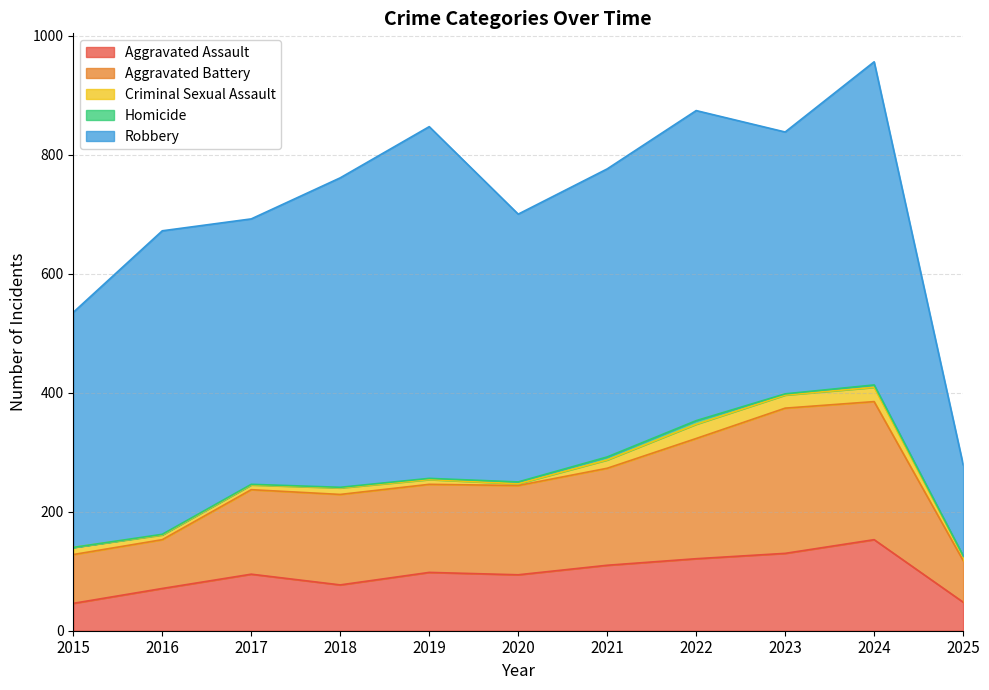

What is the sum of all Criminal Sexual Assault values?

141